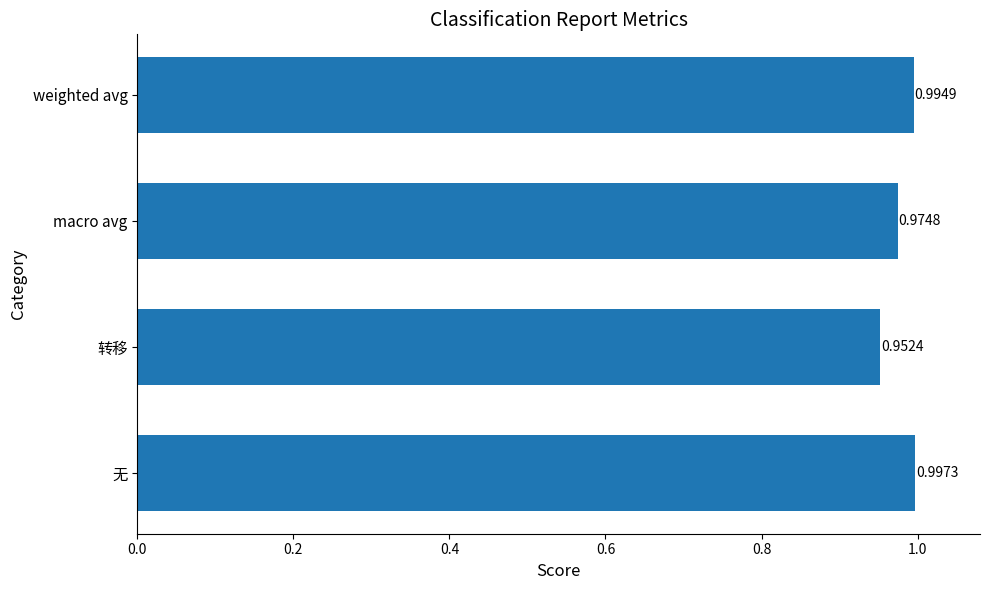

Where is the data nearest to the value 0?

转移